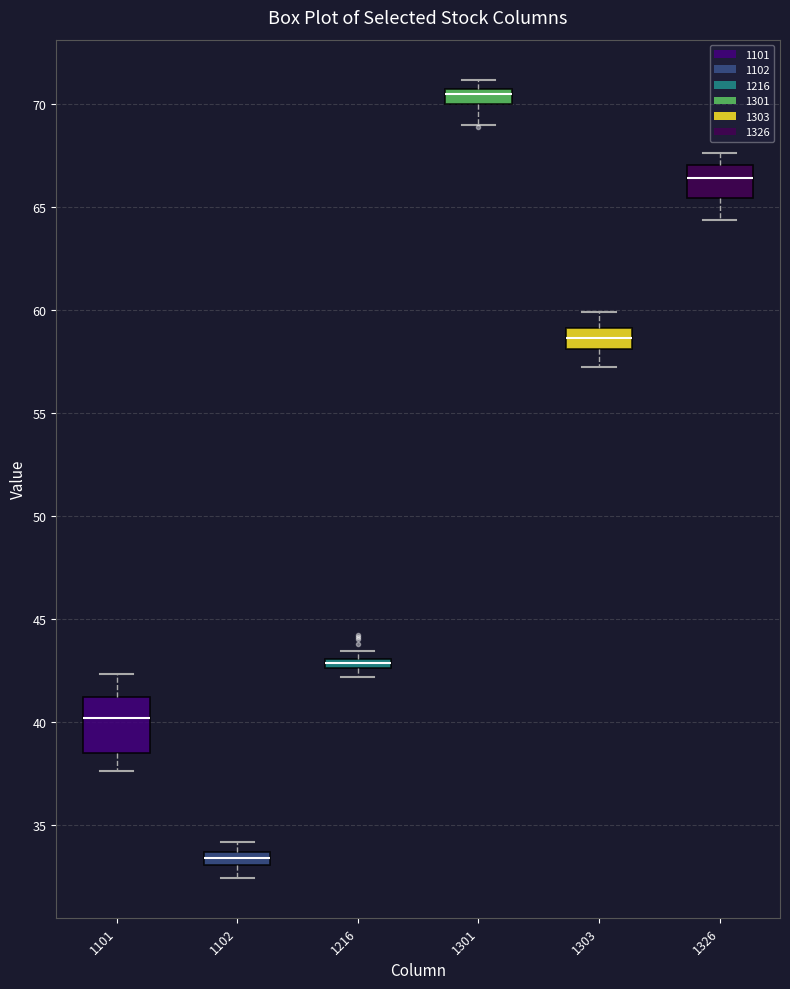

Which box's median line is the lowest?

1102